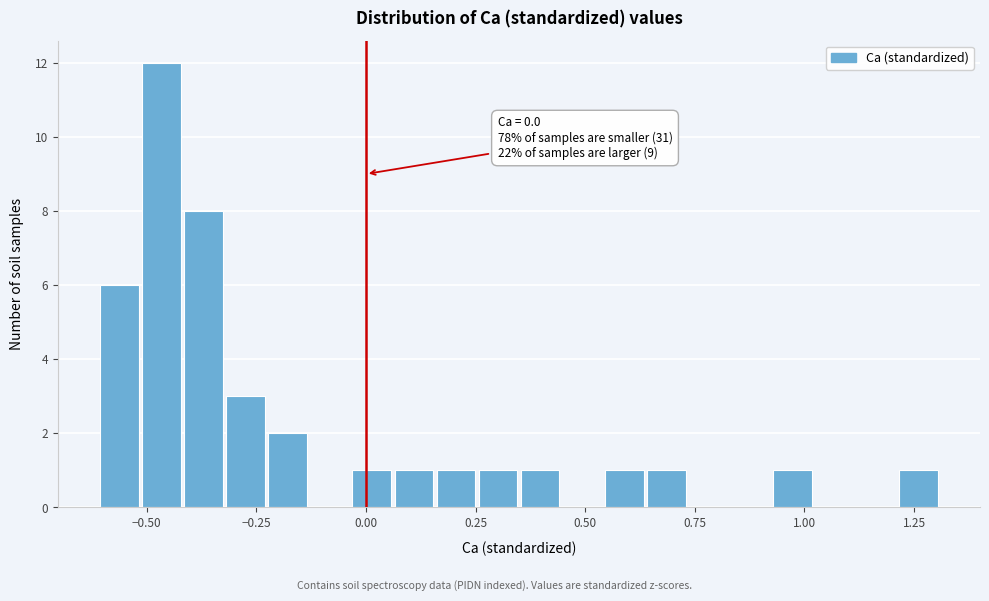

Read against the x-axis, roughly where is the centre of the tallest bar?

-0.45